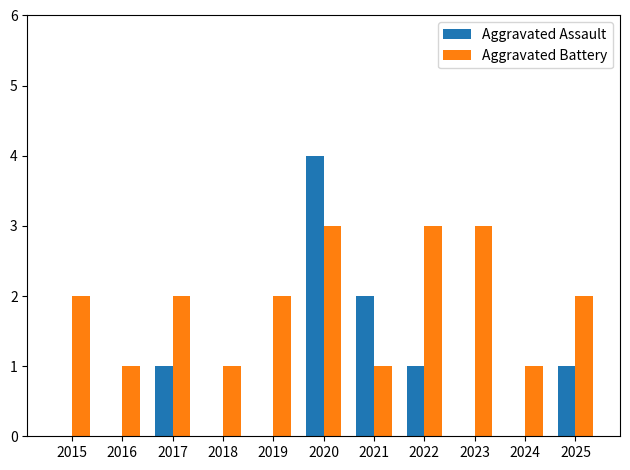

Which series changed the most between 2019 and 2025?

Aggravated Assault